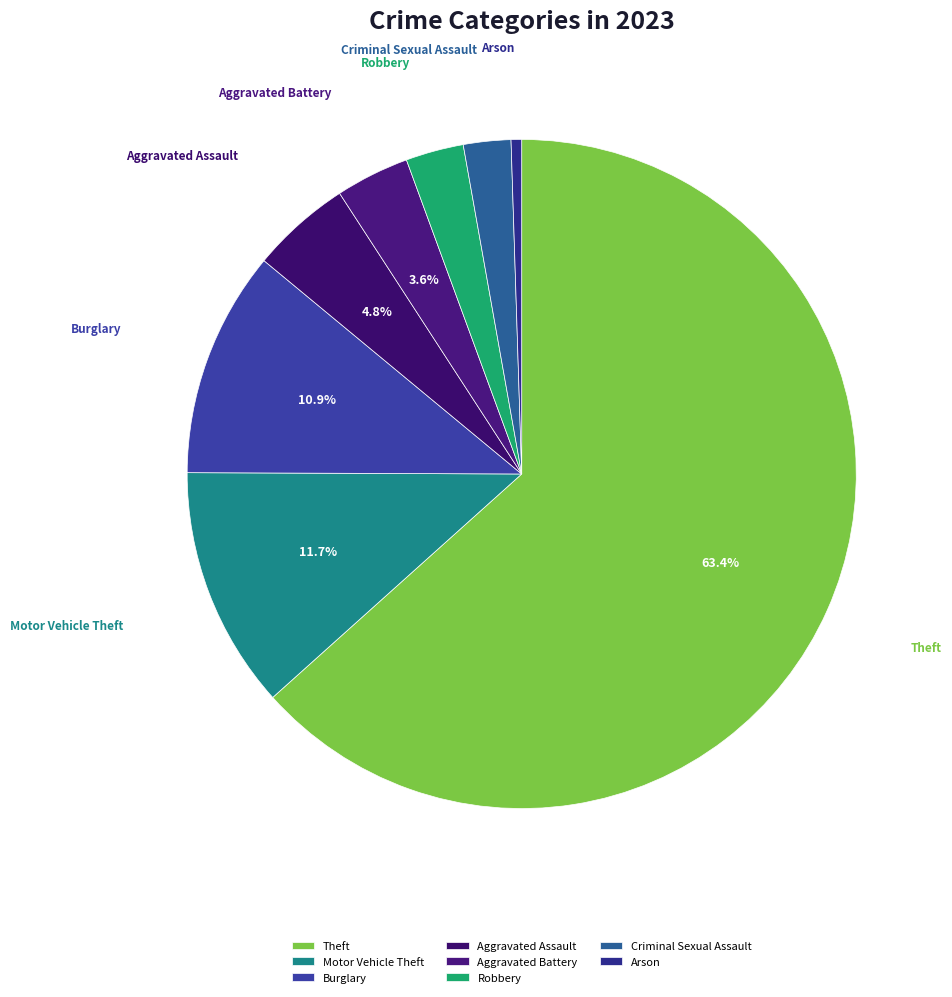

What is the smallest slice in the pie chart?

Arson